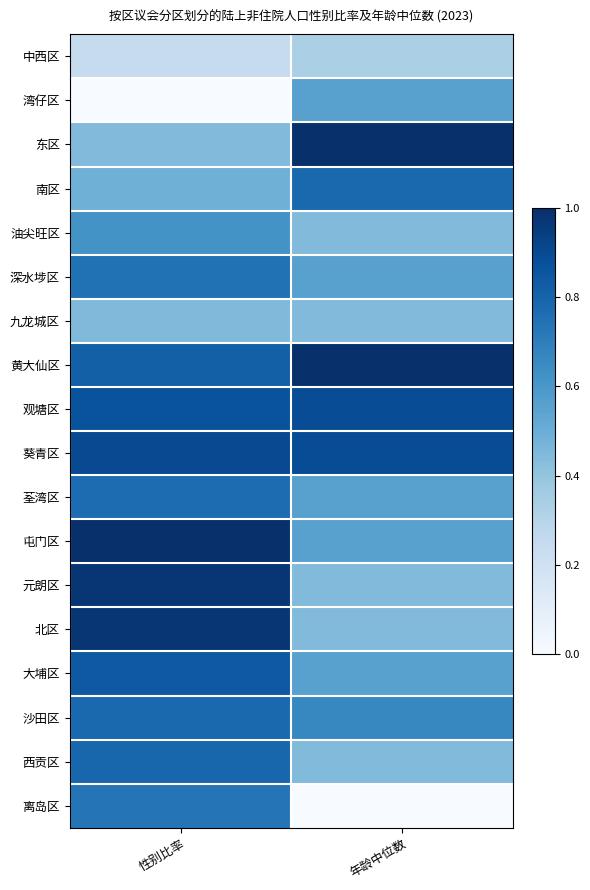

What is the total value across all series at 性别比率?

12.4